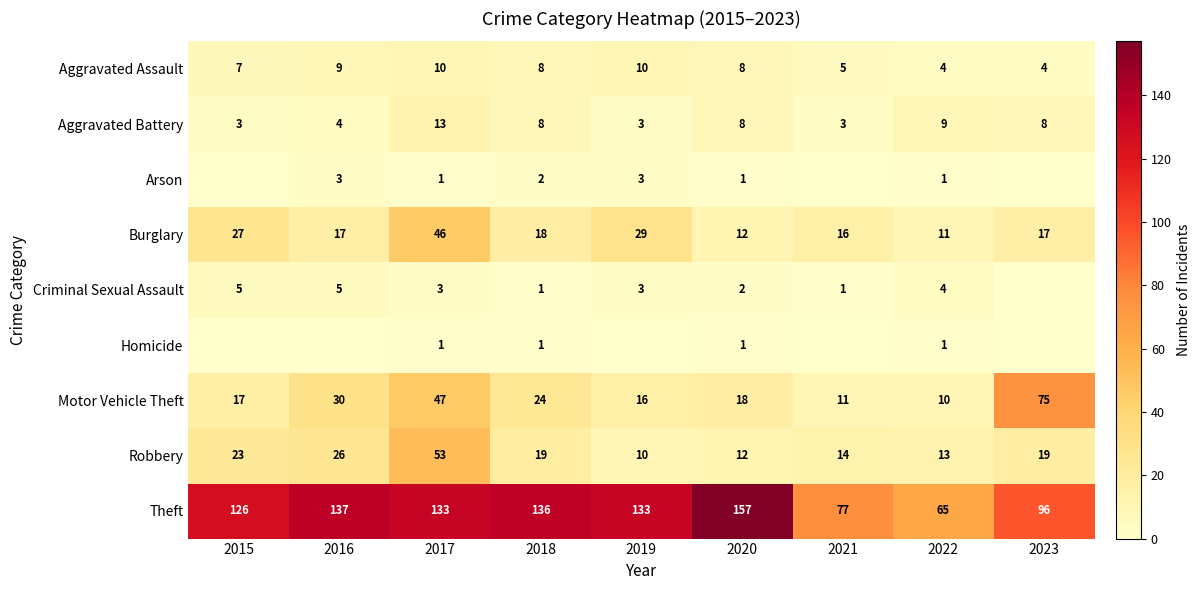

The value of Burglary at 2016 is 17. True or false?

True